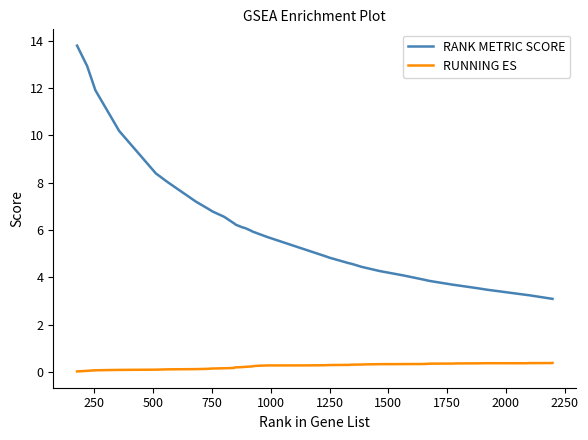

In RUNNING ES, how many points are higher than both neighbors (excluding endpoints)?

1